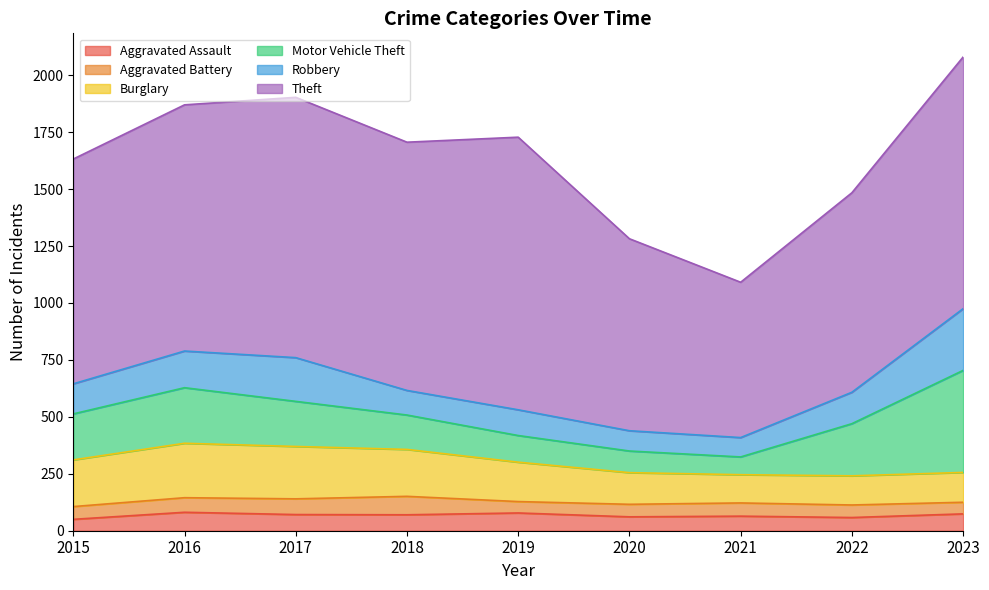

How many data points in Burglary are less than 173?

4